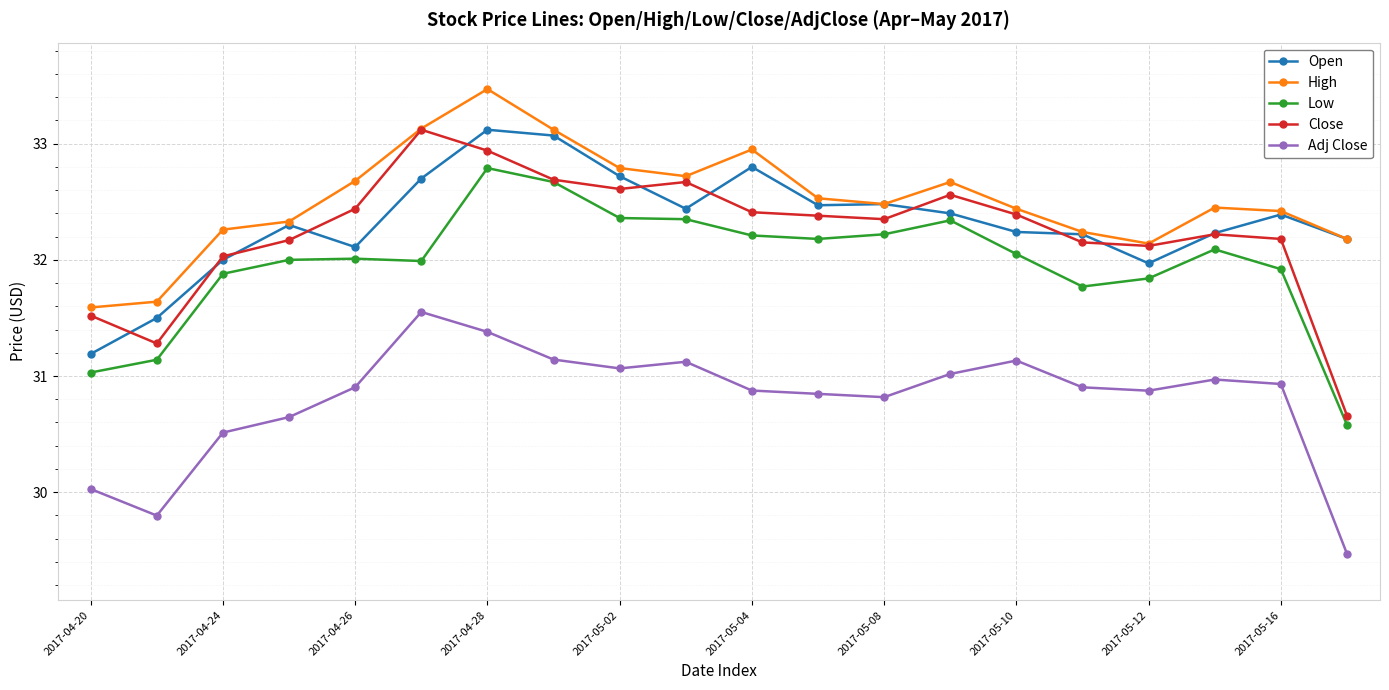

In Close, how many points are lower than both neighbors (excluding endpoints)?

4